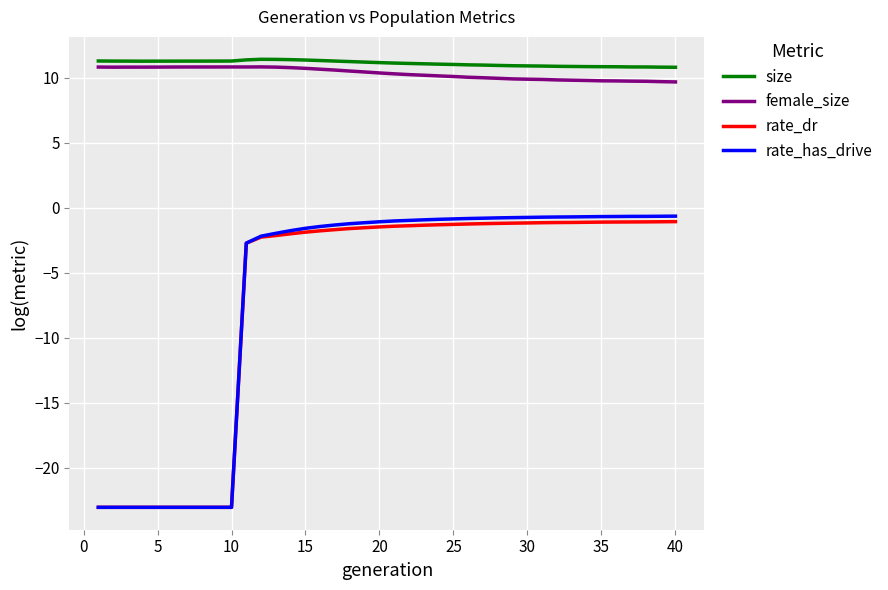

What is the greatest value displayed?

11.4